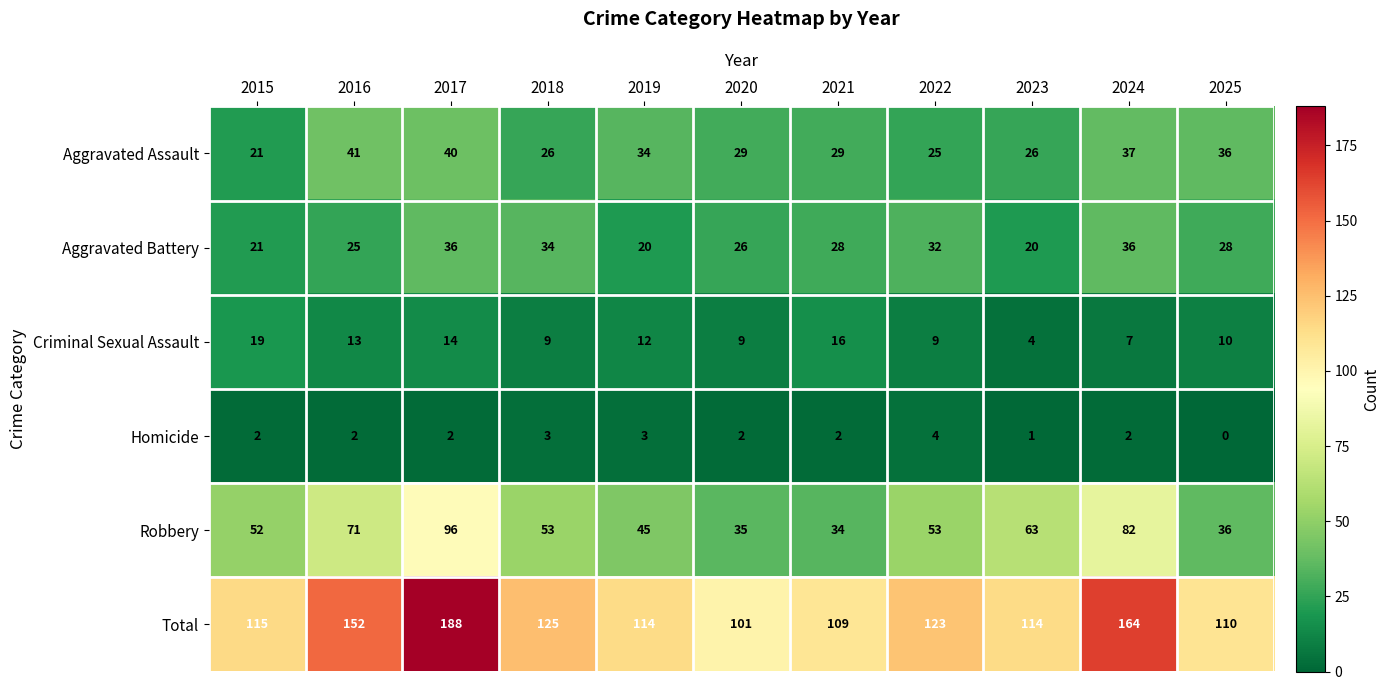

Which category has the highest value across all series?

2017